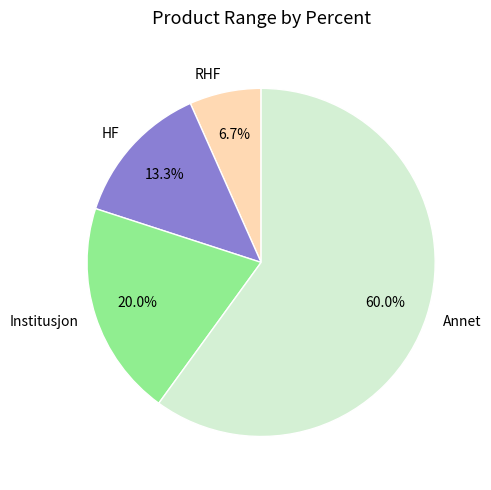

To the nearest percent, what is the difference between the HF and Annet slice percentages?

47%